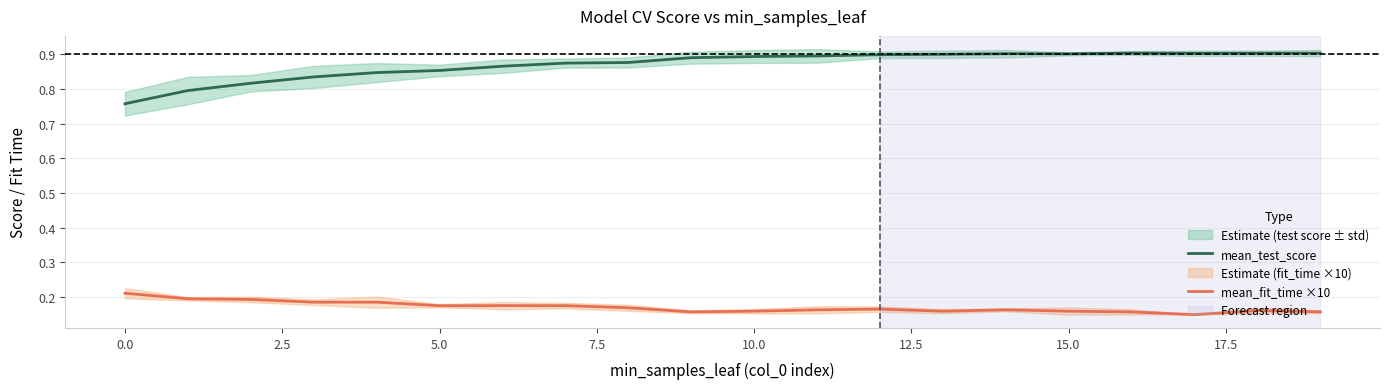

In mean_test_score, how many points are higher than both neighbors (excluding endpoints)?

2